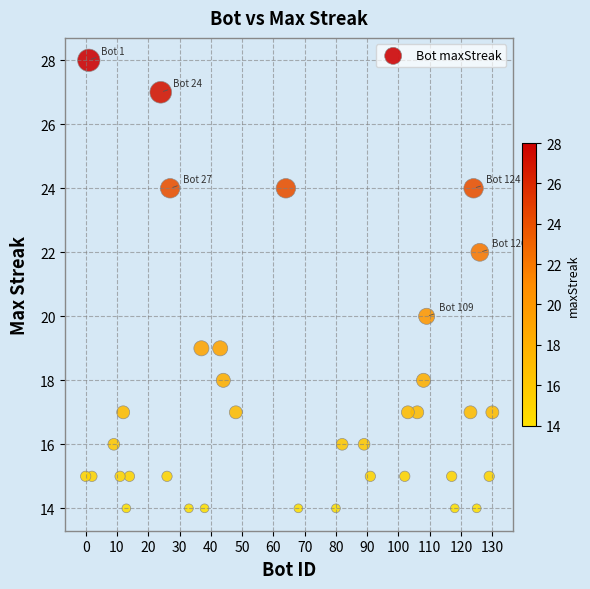

What is the range of Y values (max minus min)?

14